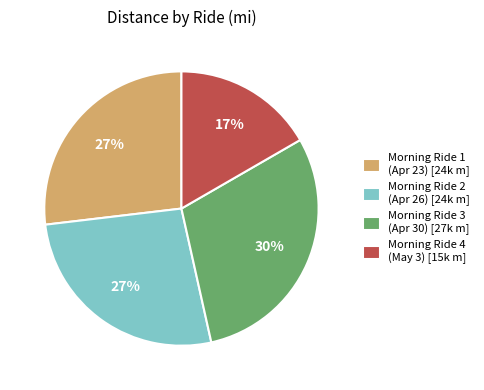

What is the ratio of the value at Morning Ride 1 (Apr 23) [24k m] to the value at Morning Ride 3 (Apr 30) [27k m]?

0.9